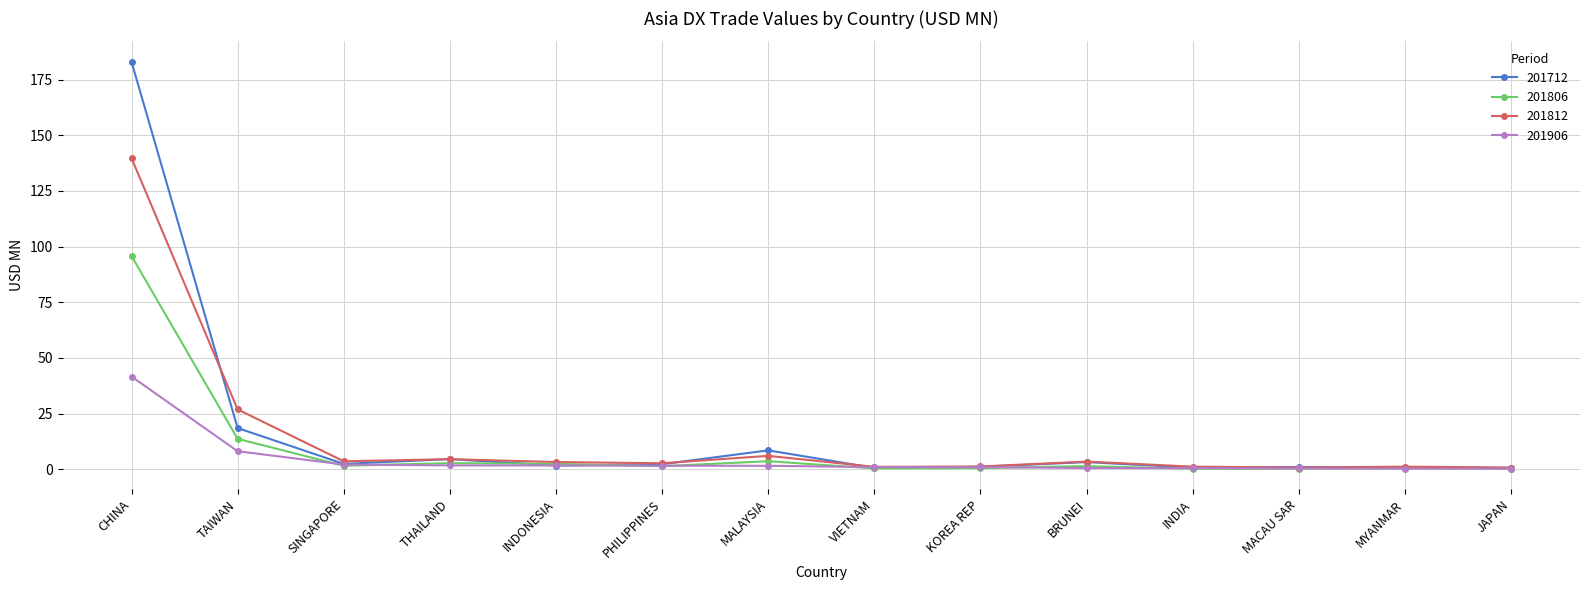

What is the minimum value for 201806?

0.2